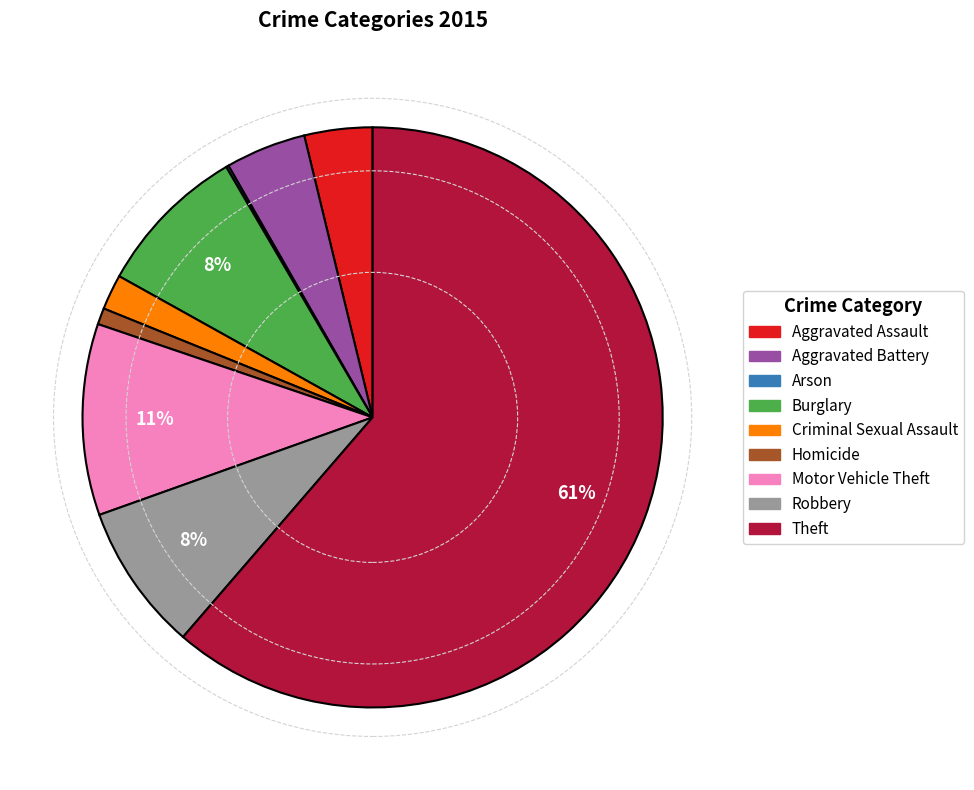

Which slice represents more than half of the pie?

Theft